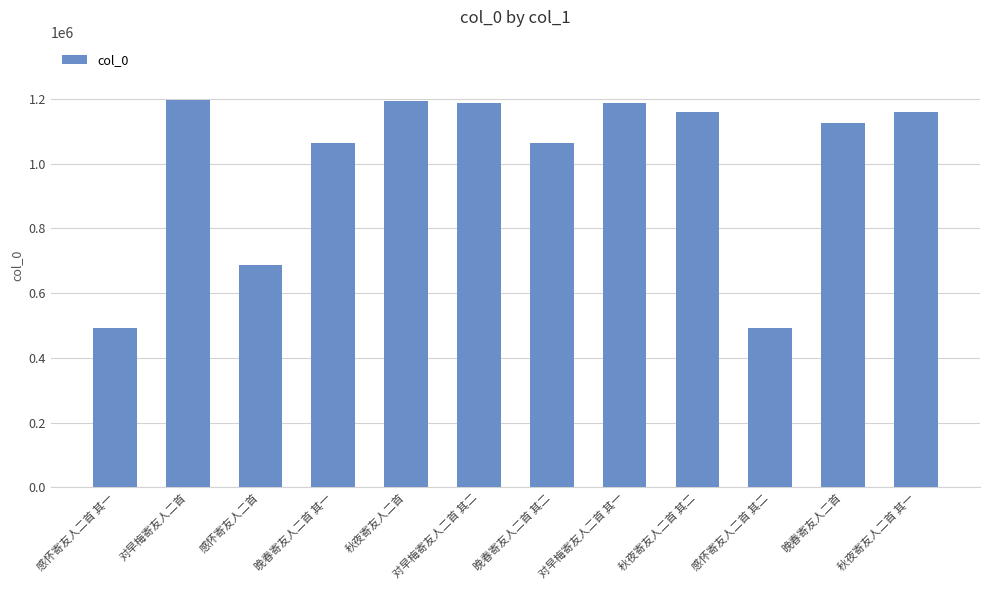

What is the maximum value shown in the chart?

1195316